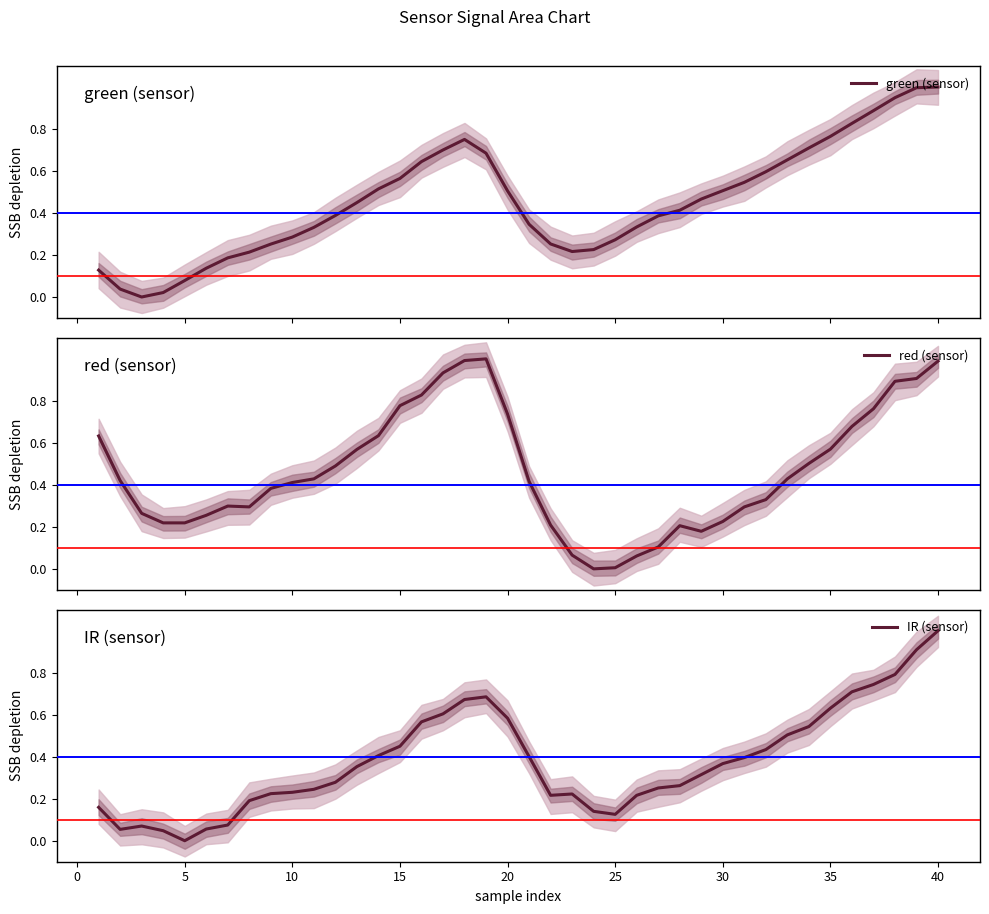

What is the highest value of the green (sensor) series?

1.0